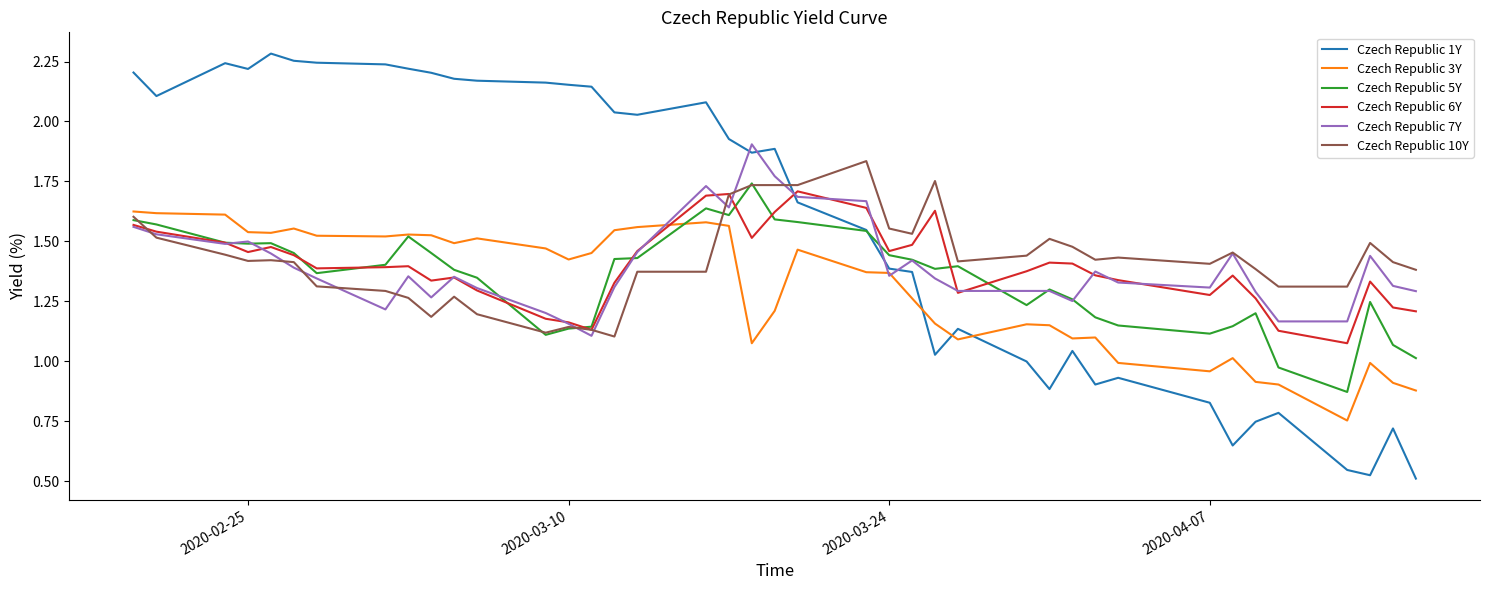

True or false: Czech Republic 1Y and Czech Republic 10Y intersect in this chart.

True